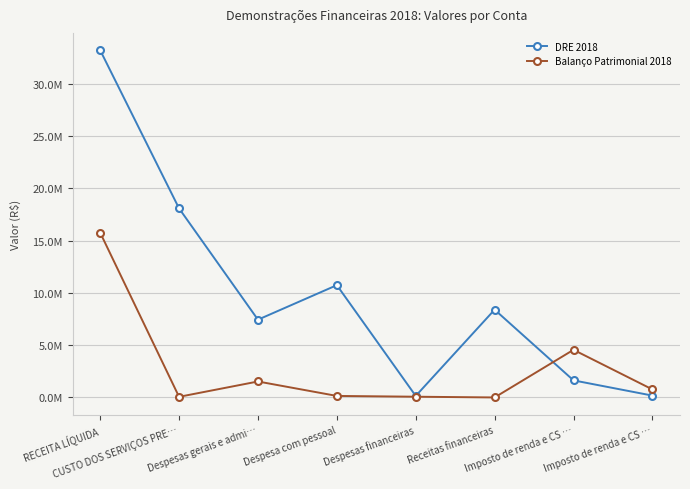

Reading left to right, transcribe all the data shown in this chart.

DRE 2018: 33183525.7	18068797.6	7432437.7	10733188.5	146403.6	8389820.5	1632914.6	178199.0
Balanço Patrimonial 2018: 15748846.6	60308.4	1526430.5	146428.0	70841.0	0.0	4554101.0	768020.3